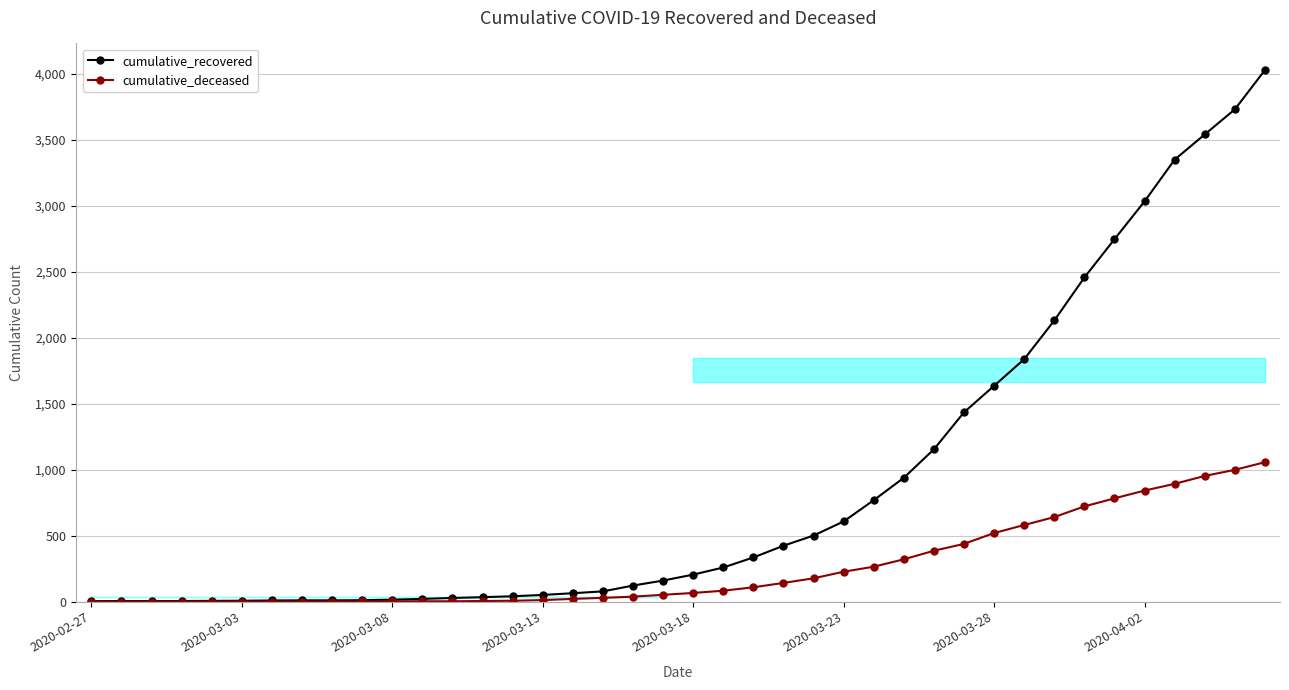

How many categories are shown in the chart?

40